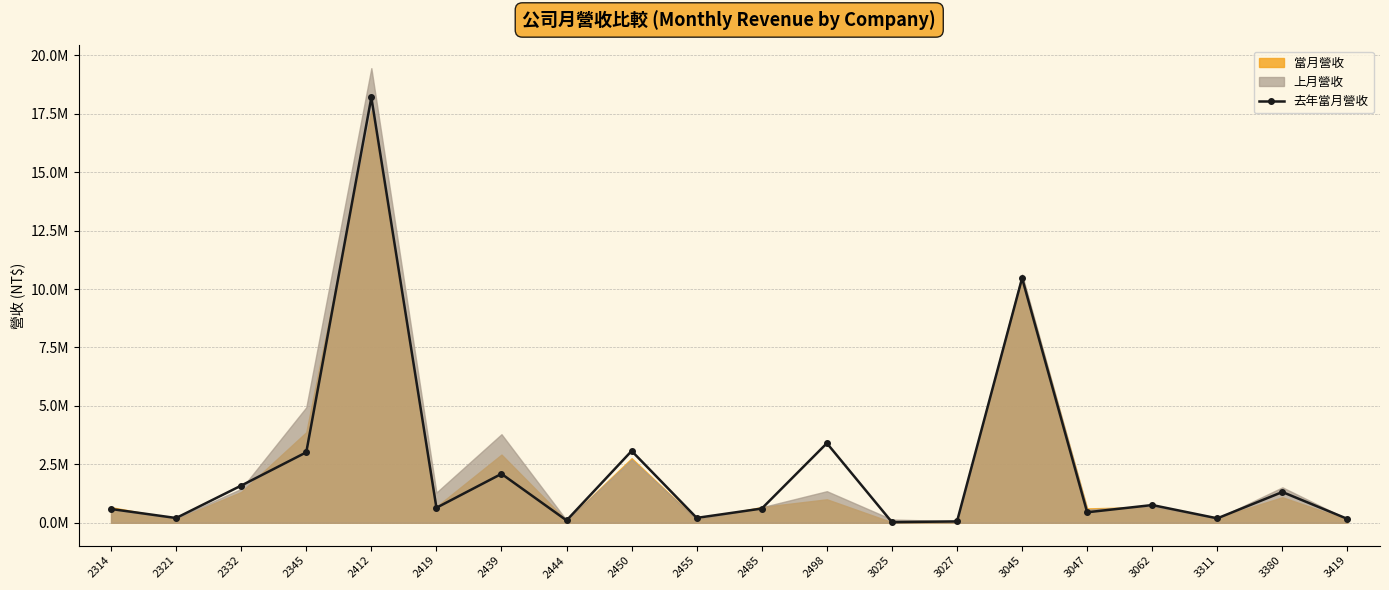

How many points are lower than both their immediate neighbors (excluding endpoints)?

7